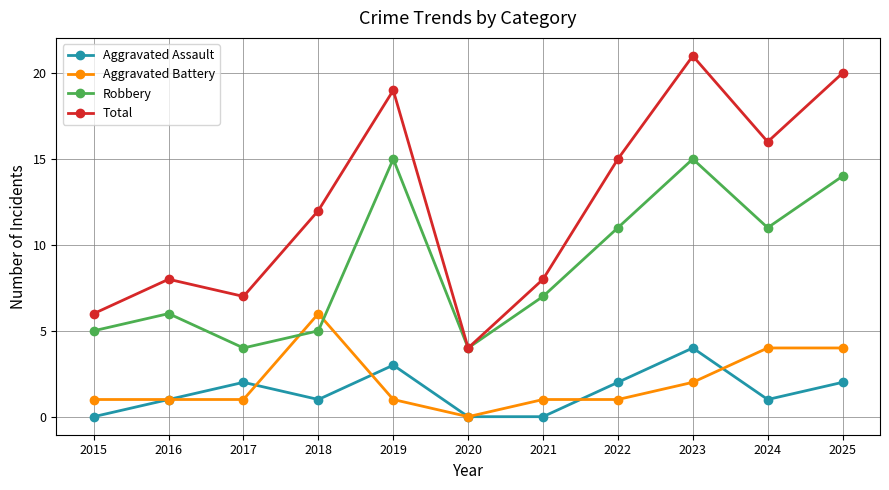

After their last crossing, which series has the higher values: Robbery or Aggravated Battery?

Robbery